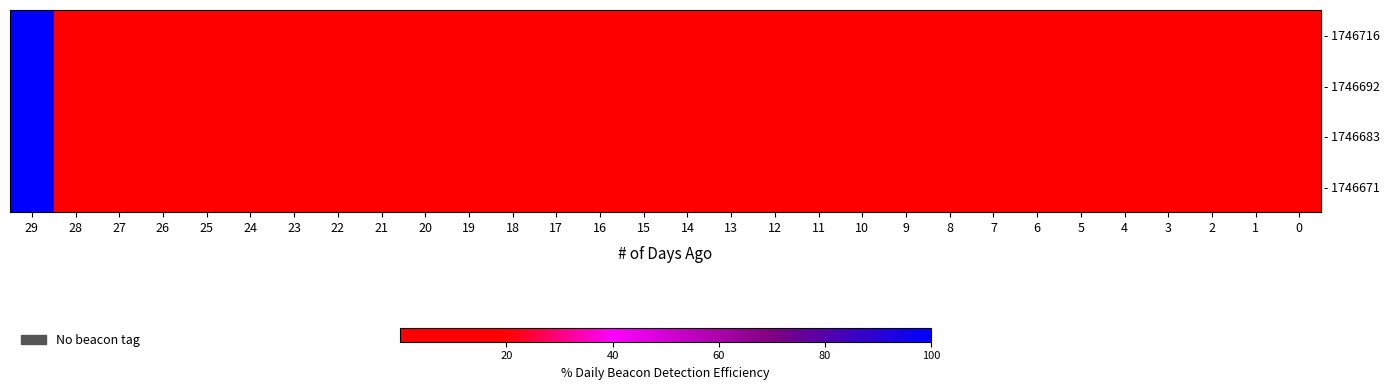

What is the maximum value shown in the chart?

100.0